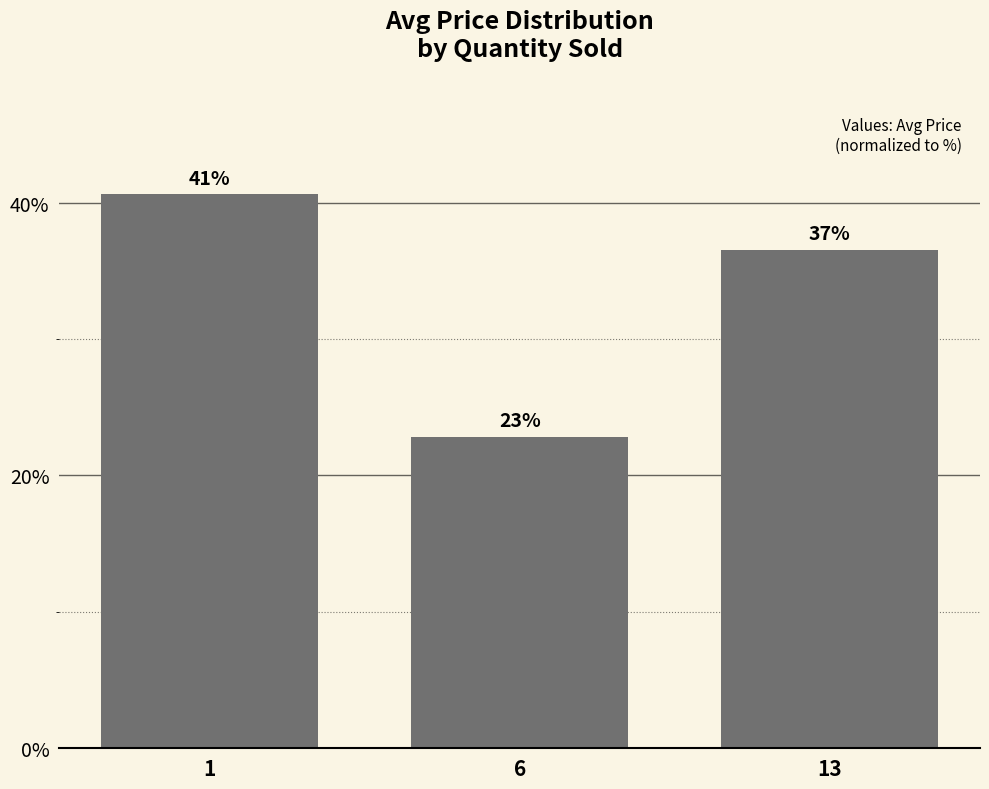

Between 6 and 13, which is larger?

13